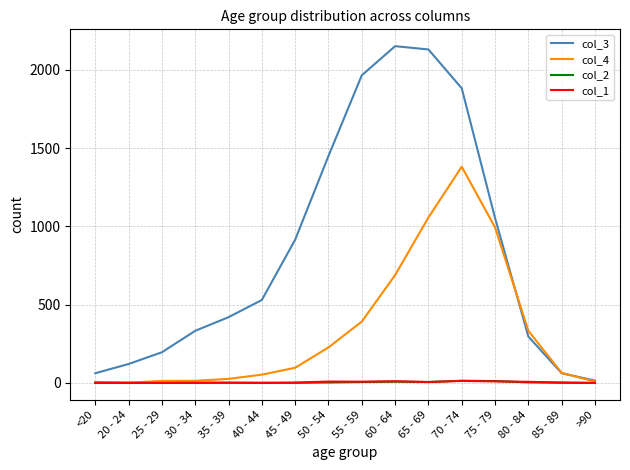

At which label does col_1 first exceed 3?

50 - 54